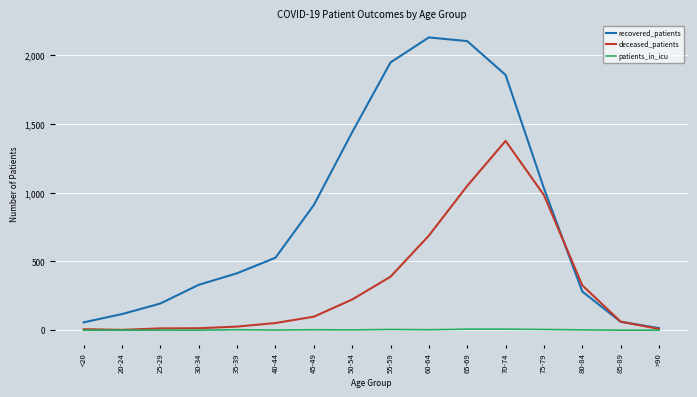

List the series in order of their overall mean, highest first.

recovered_patients, deceased_patients, patients_in_icu